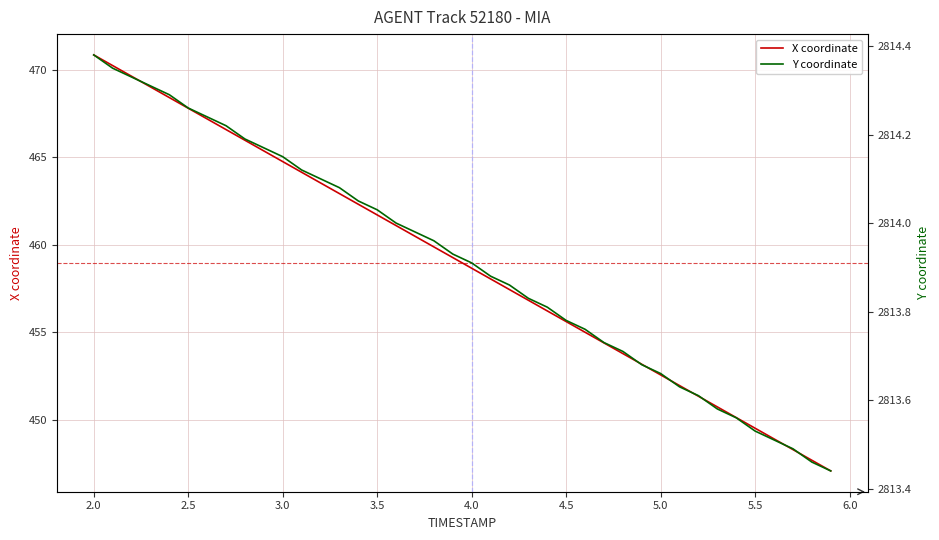

Rank the series by their maximum value, from lowest to highest.

X coordinate, Y coordinate